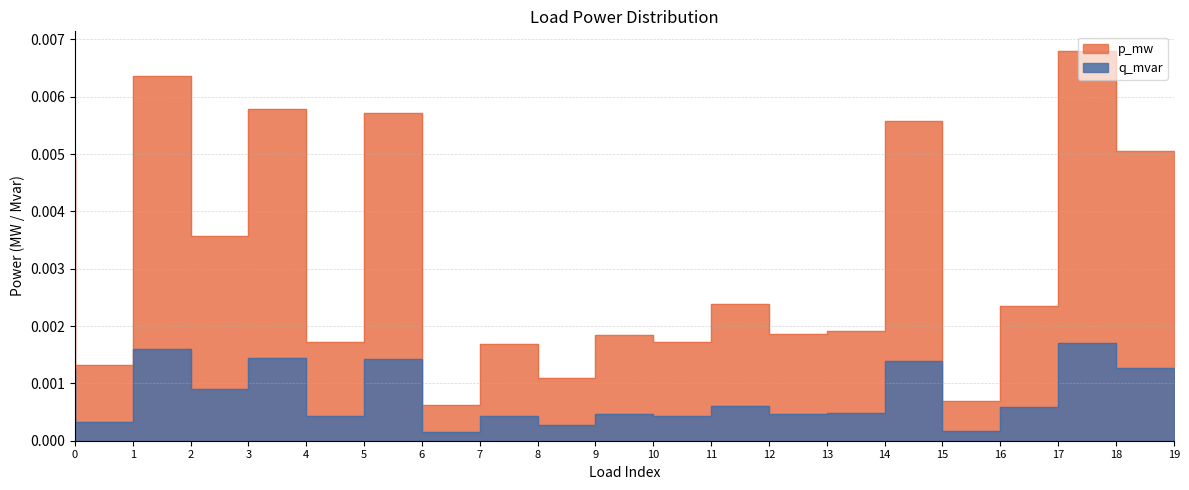

Where is the first local maximum for p_mw?

2